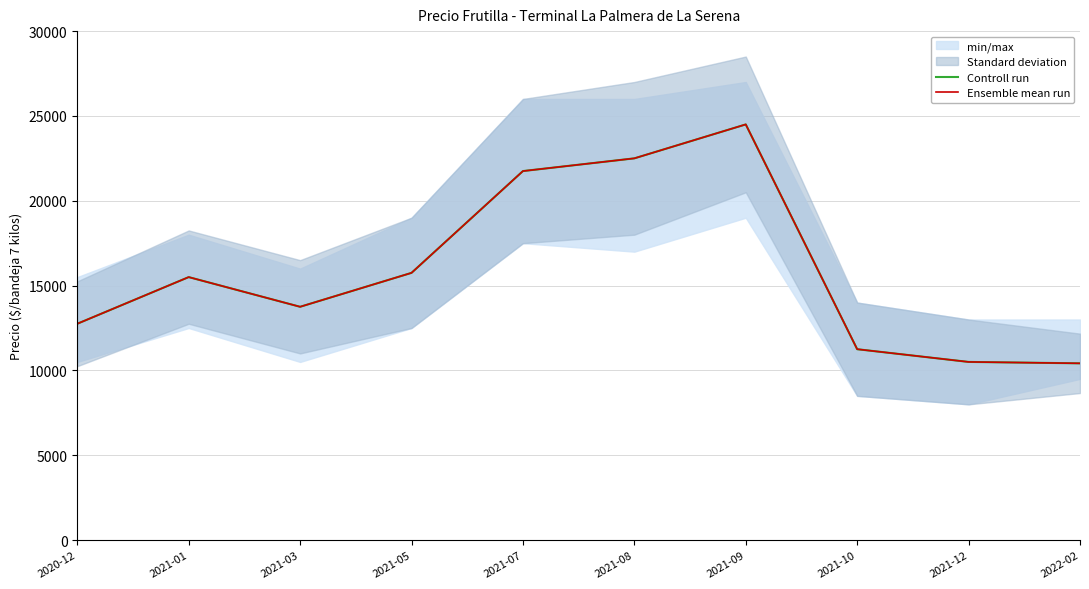

At how many categories does at least one series exceed 18138?

3